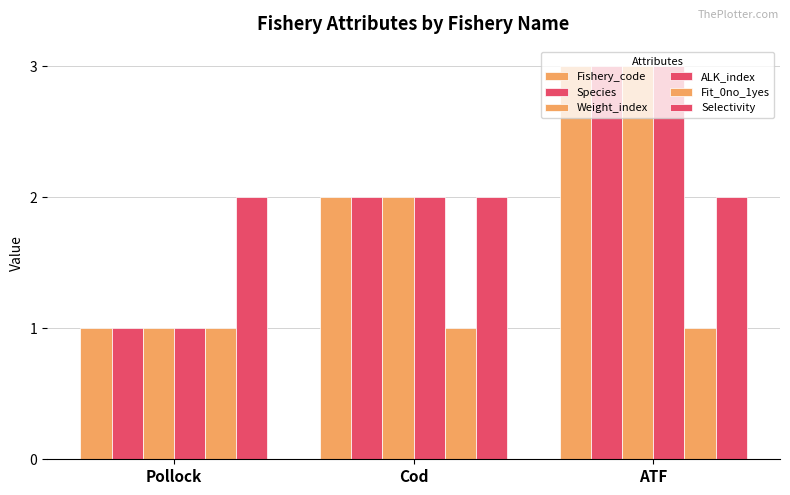

Rank the series by their maximum value, from lowest to highest.

Fit_0no_1yes, Selectivity, Fishery_code, Species, Weight_index, ALK_index